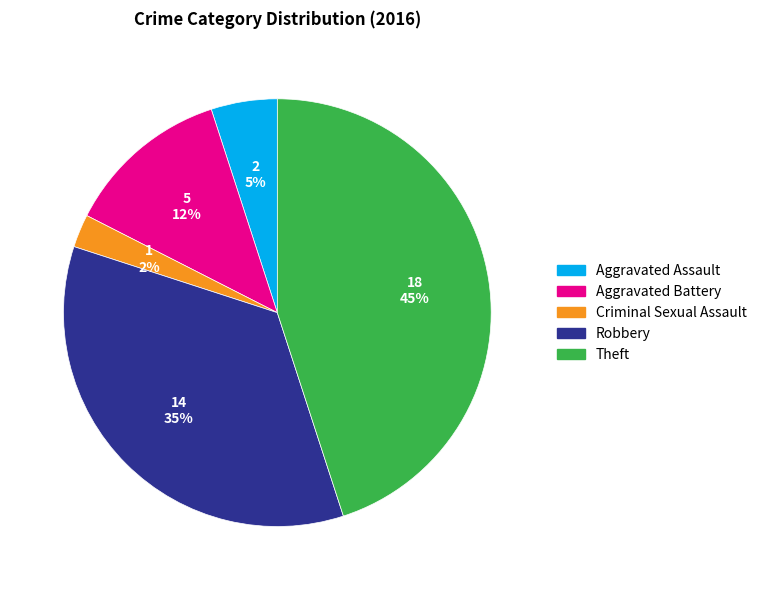

How many slices are in this pie chart?

5